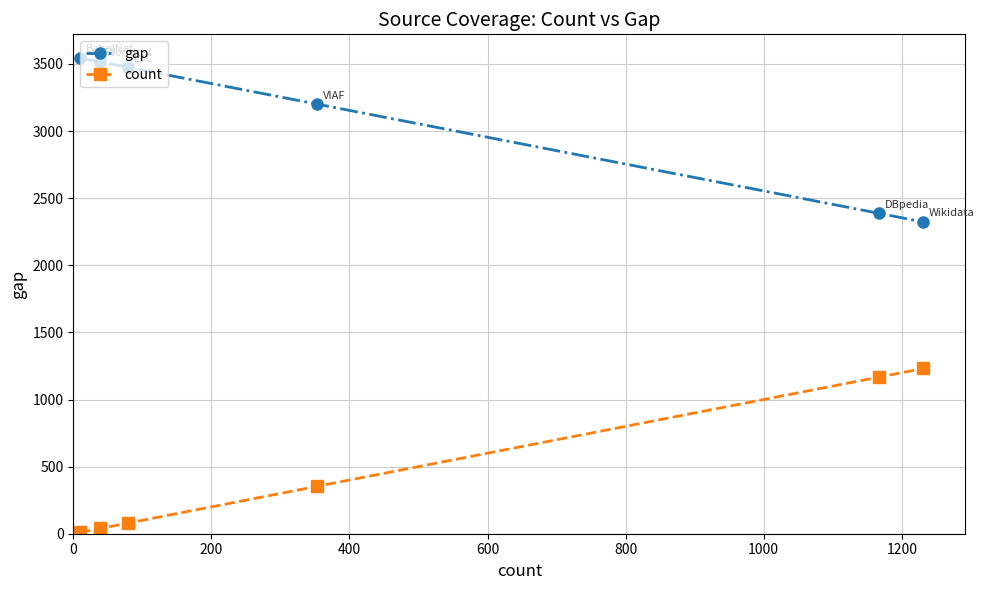

List the series in order of their peak value, highest first.

gap, count